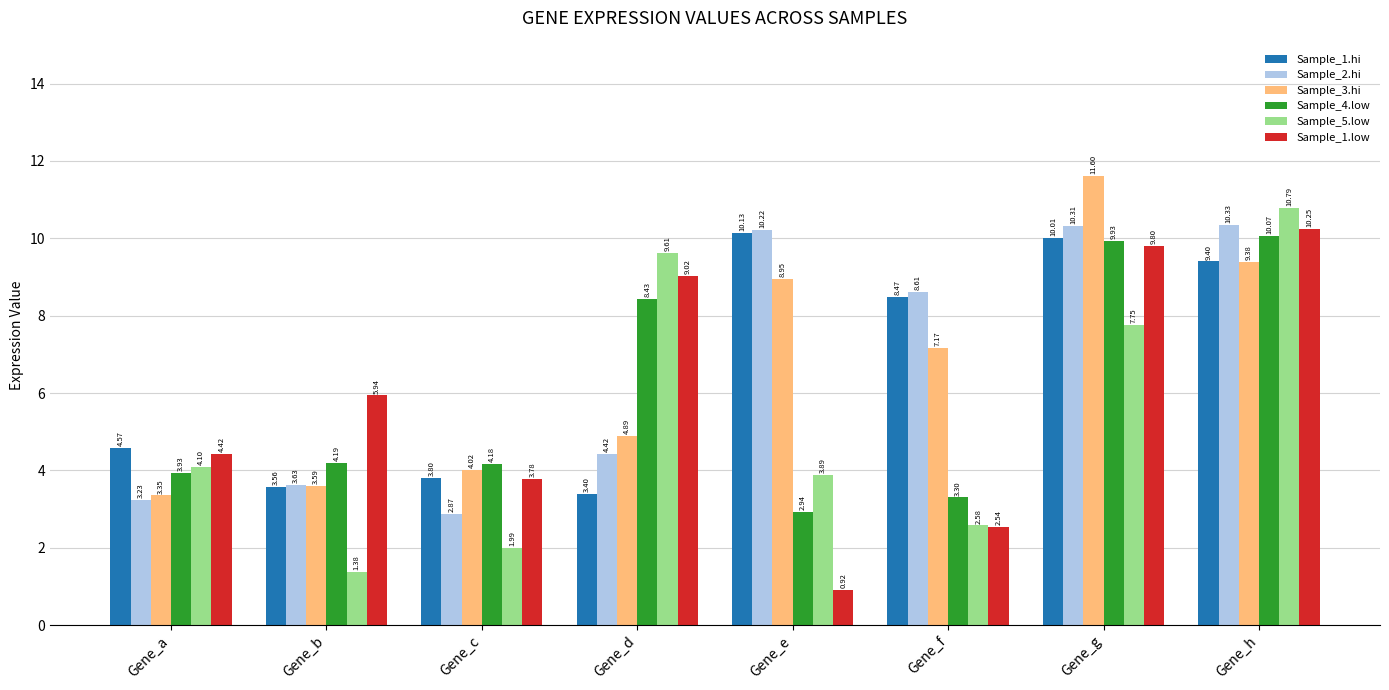

What is the total value across all series at Gene_c?

20.6